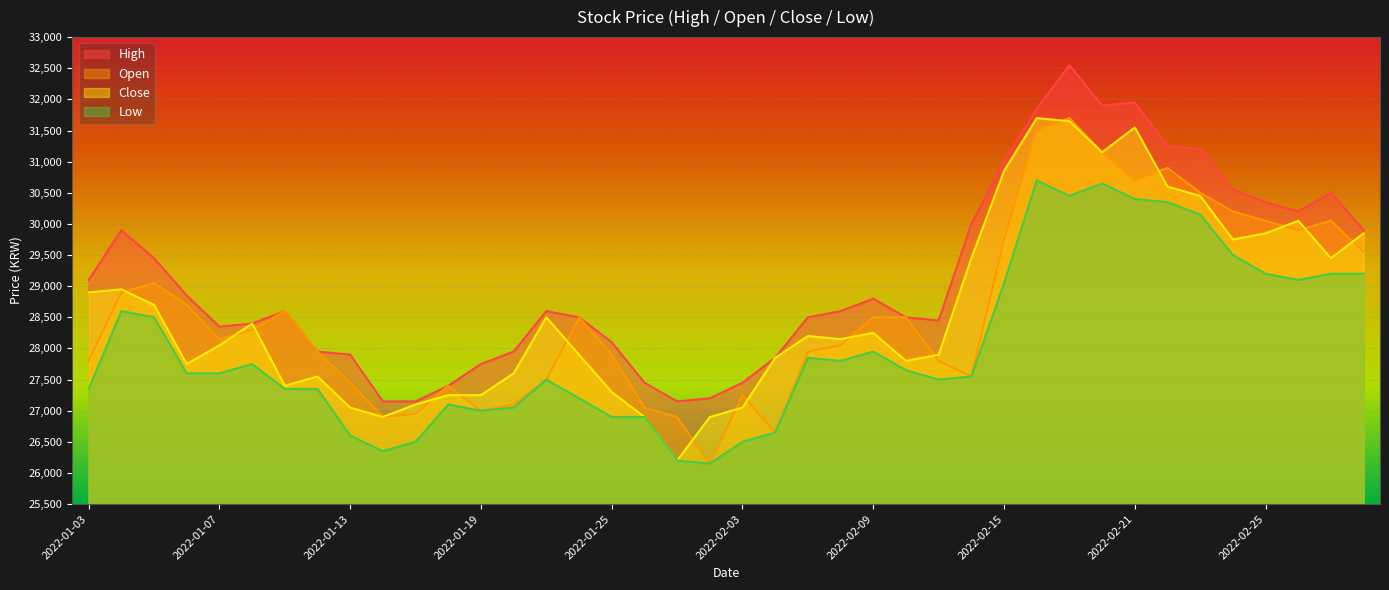

Reading right to left, list all the values displayed in this chart.

High: 2022-03-03=29900	2022-03-02=30500	2022-02-28=30200	2022-02-25=30350	2022-02-24=30550	2022-02-23=31200	2022-02-22=31250	2022-02-21=31950	2022-02-18=31900	2022-02-17=32550	2022-02-16=31850	2022-02-15=31000	2022-02-14=30000	2022-02-11=28450	2022-02-10=28500	2022-02-09=28800	2022-02-08=28600	2022-02-07=28500	2022-02-04=27850	2022-02-03=27450	2022-01-28=27200	2022-01-27=27150	2022-01-26=27450	2022-01-25=28100	2022-01-24=28500	2022-01-21=28600	2022-01-20=27950	2022-01-19=27750	2022-01-18=27400	2022-01-17=27150	2022-01-14=27150	2022-01-13=27900	2022-01-12=27950	2022-01-11=28600	2022-01-10=28400	2022-01-07=28350	2022-01-06=28850	2022-01-05=29450	2022-01-04=29900	2022-01-03=29100
Open: 2022-03-03=29550	2022-03-02=30050	2022-02-28=29900	2022-02-25=30050	2022-02-24=30200	2022-02-23=30500	2022-02-22=30900	2022-02-21=30700	2022-02-18=31150	2022-02-17=31700	2022-02-16=31500	2022-02-15=29750	2022-02-14=27550	2022-02-11=27800	2022-02-10=28500	2022-02-09=28500	2022-02-08=28050	2022-02-07=27950	2022-02-04=26650	2022-02-03=27250	2022-01-28=26150	2022-01-27=26900	2022-01-26=27050	2022-01-25=27900	2022-01-24=28500	2022-01-21=27500	2022-01-20=27100	2022-01-19=27000	2022-01-18=27400	2022-01-17=26950	2022-01-14=26900	2022-01-13=27450	2022-01-12=27950	2022-01-11=28600	2022-01-10=28300	2022-01-07=28150	2022-01-06=28700	2022-01-05=29050	2022-01-04=28900	2022-01-03=27800
Close: 2022-03-03=29850	2022-03-02=29450	2022-02-28=30050	2022-02-25=29850	2022-02-24=29750	2022-02-23=30450	2022-02-22=30600	2022-02-21=31550	2022-02-18=31150	2022-02-17=31650	2022-02-16=31700	2022-02-15=30850	2022-02-14=29450	2022-02-11=27900	2022-02-10=27800	2022-02-09=28250	2022-02-08=28150	2022-02-07=28200	2022-02-04=27850	2022-02-03=27050	2022-01-28=26900	2022-01-27=26200	2022-01-26=26900	2022-01-25=27300	2022-01-24=27900	2022-01-21=28500	2022-01-20=27600	2022-01-19=27250	2022-01-18=27250	2022-01-17=27100	2022-01-14=26900	2022-01-13=27050	2022-01-12=27550	2022-01-11=27400	2022-01-10=28400	2022-01-07=28050	2022-01-06=27750	2022-01-05=28700	2022-01-04=28950	2022-01-03=28900
Low: 2022-03-03=29200	2022-03-02=29200	2022-02-28=29100	2022-02-25=29200	2022-02-24=29500	2022-02-23=30150	2022-02-22=30350	2022-02-21=30400	2022-02-18=30650	2022-02-17=30450	2022-02-16=30700	2022-02-15=29050	2022-02-14=27550	2022-02-11=27500	2022-02-10=27650	2022-02-09=27950	2022-02-08=27800	2022-02-07=27850	2022-02-04=26650	2022-02-03=26500	2022-01-28=26150	2022-01-27=26200	2022-01-26=26900	2022-01-25=26900	2022-01-24=27200	2022-01-21=27500	2022-01-20=27050	2022-01-19=27000	2022-01-18=27100	2022-01-17=26500	2022-01-14=26350	2022-01-13=26600	2022-01-12=27350	2022-01-11=27350	2022-01-10=27750	2022-01-07=27600	2022-01-06=27600	2022-01-05=28500	2022-01-04=28600	2022-01-03=27350